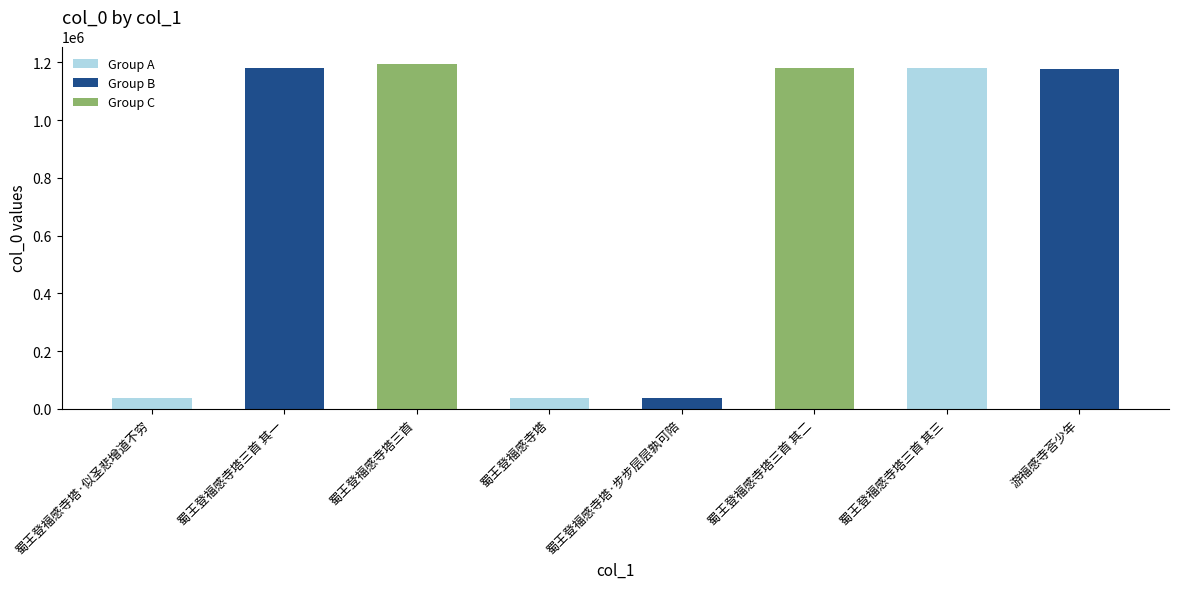

How many data points are less than 1180744?

4